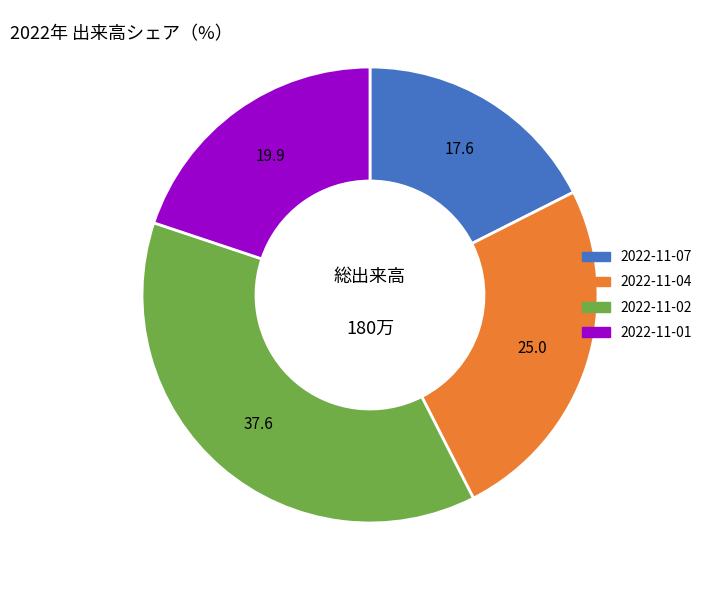

Between 2022-11-04 and 2022-11-07, which is larger?

2022-11-04